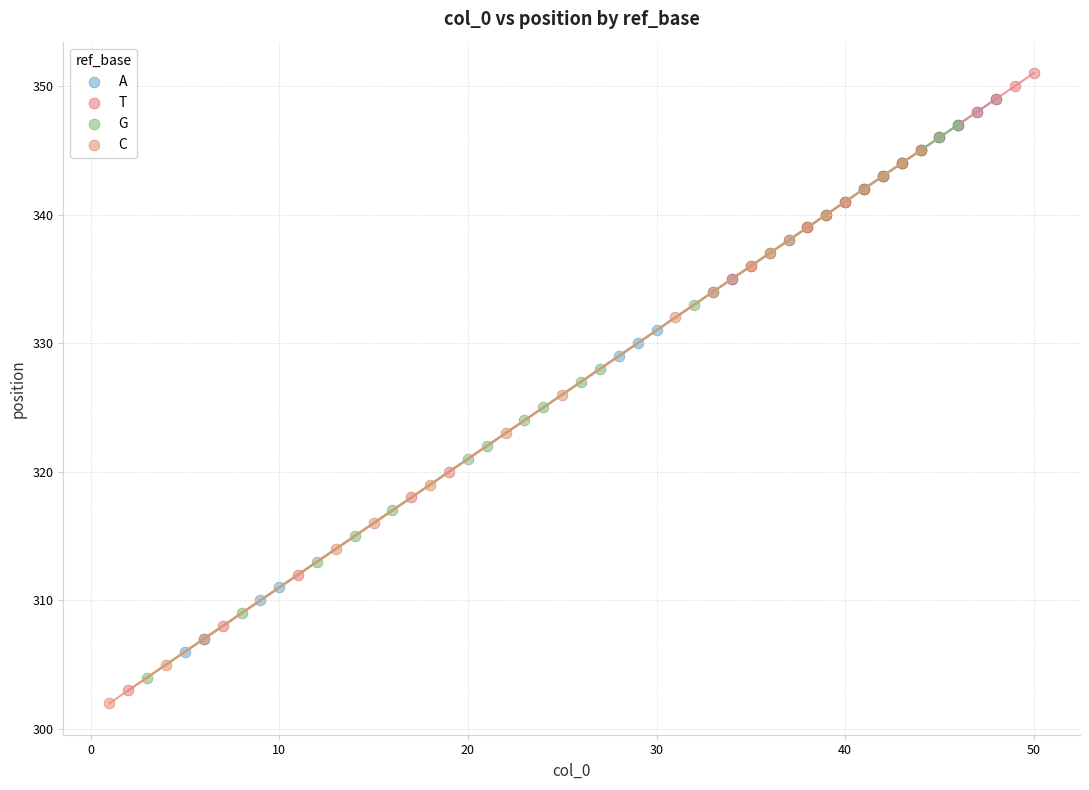

Which series has the largest Y range (max minus min)?

T